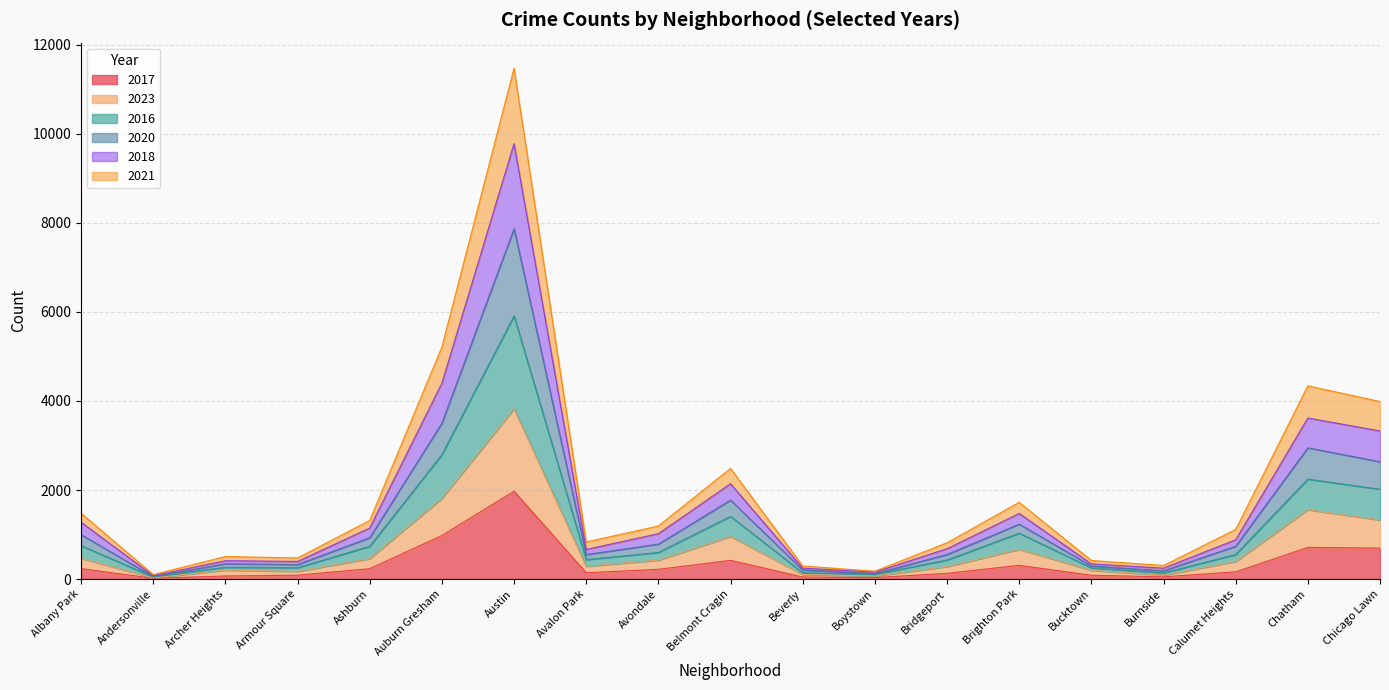

At which category does the chart reach its peak across all series?

Austin